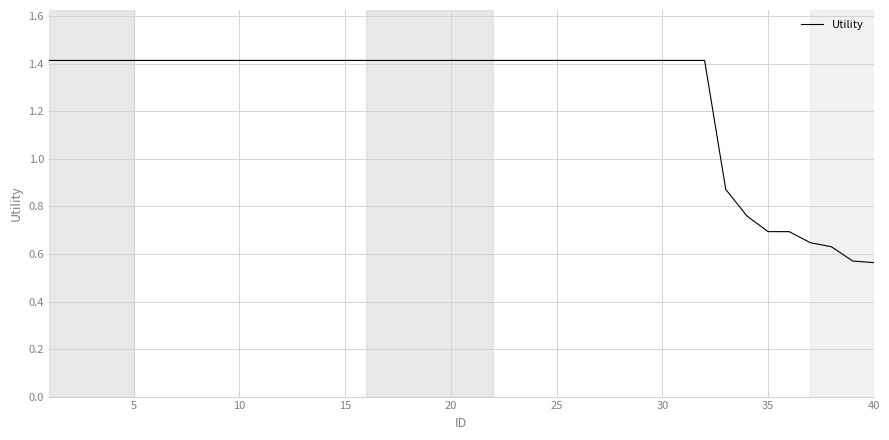

Count the values in the range 1 to 2.

32